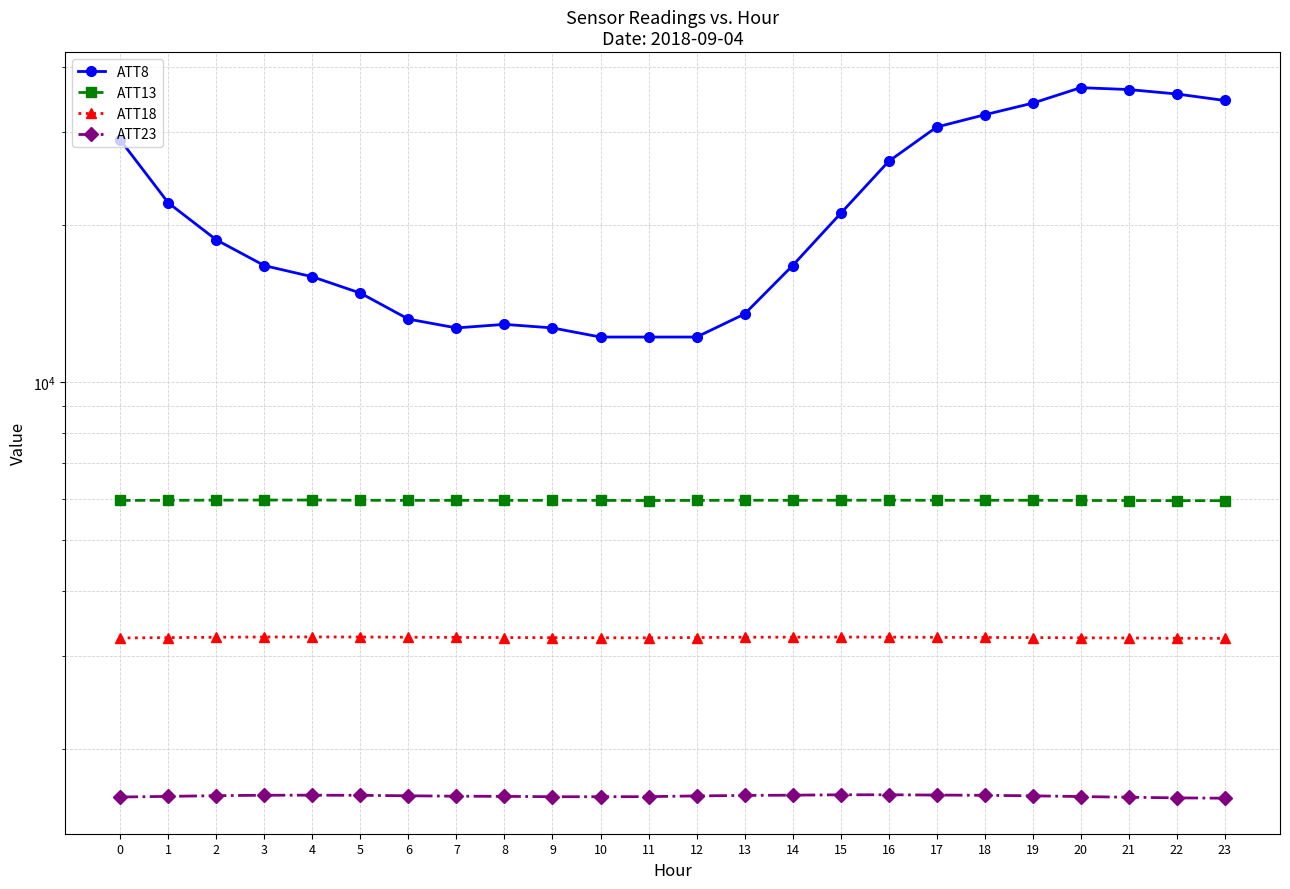

True or false: ATT13 and ATT18 intersect in this chart.

False